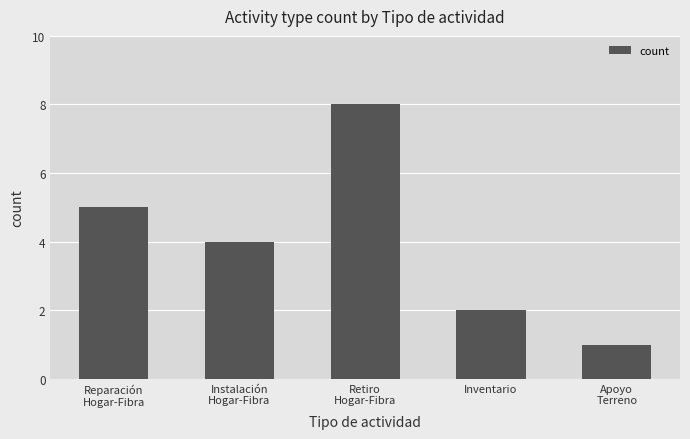

Rank the categories by value from lowest to highest.

Apoyo
Terreno, Inventario, Instalación
Hogar-Fibra, Reparación
Hogar-Fibra, Retiro
Hogar-Fibra